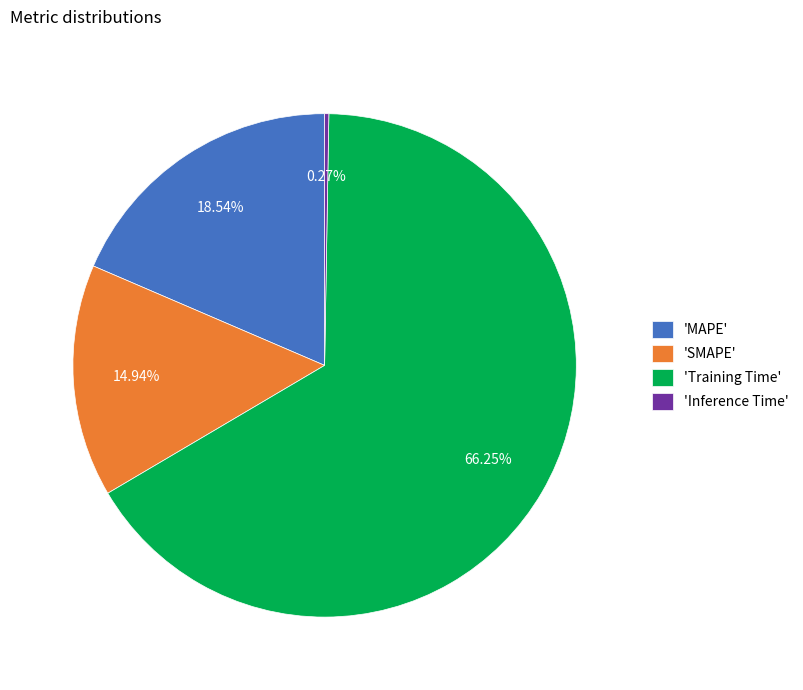

What is the majority slice?

'Training Time'